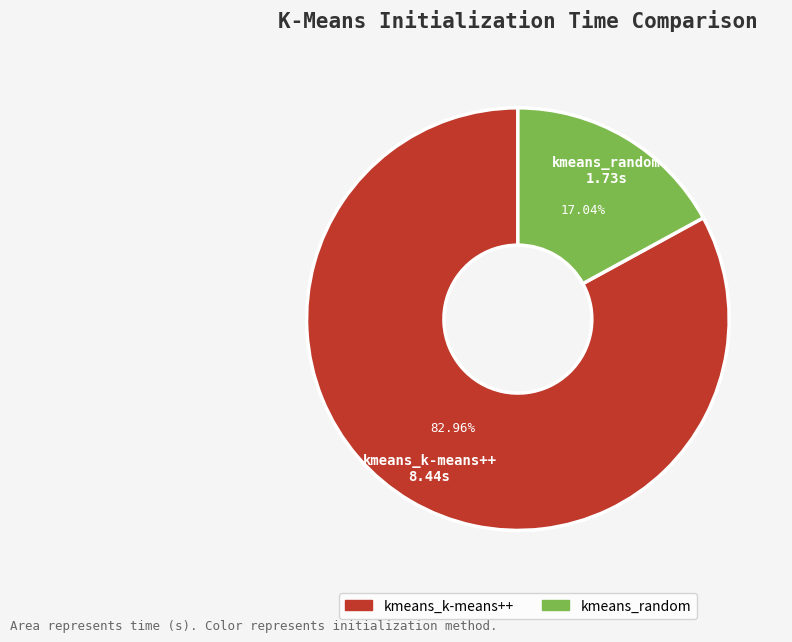

Which has a higher value, kmeans_k-means++ or kmeans_random?

kmeans_k-means++